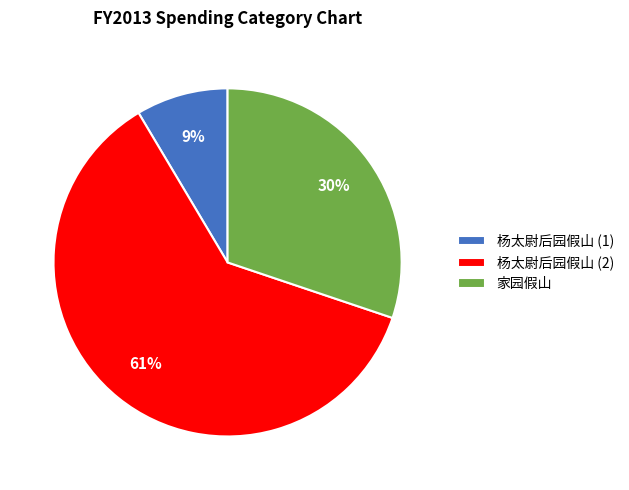

Count the number of slices in the pie.

3